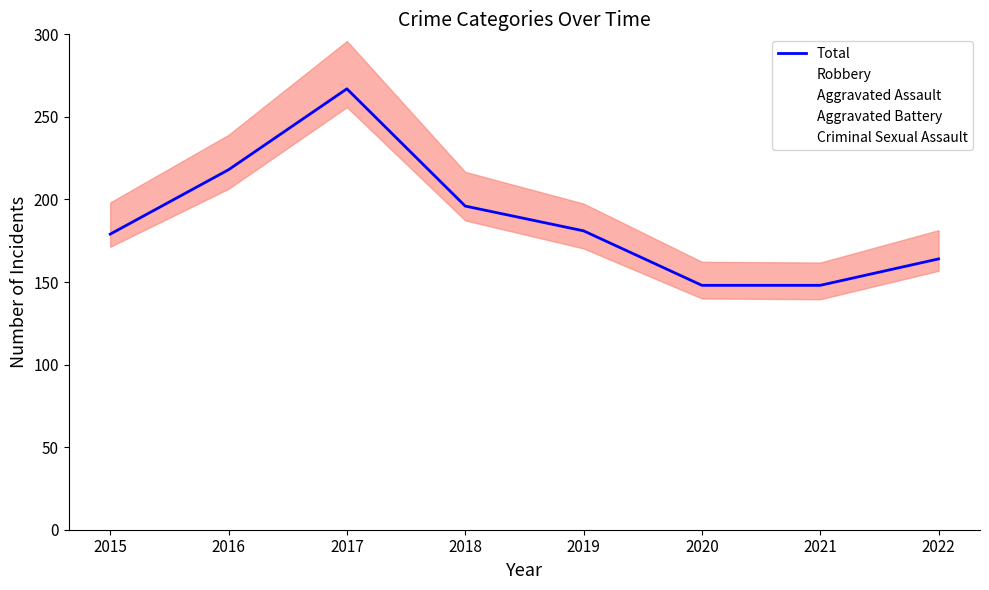

Between 2018 and 2015, which is larger?

2018